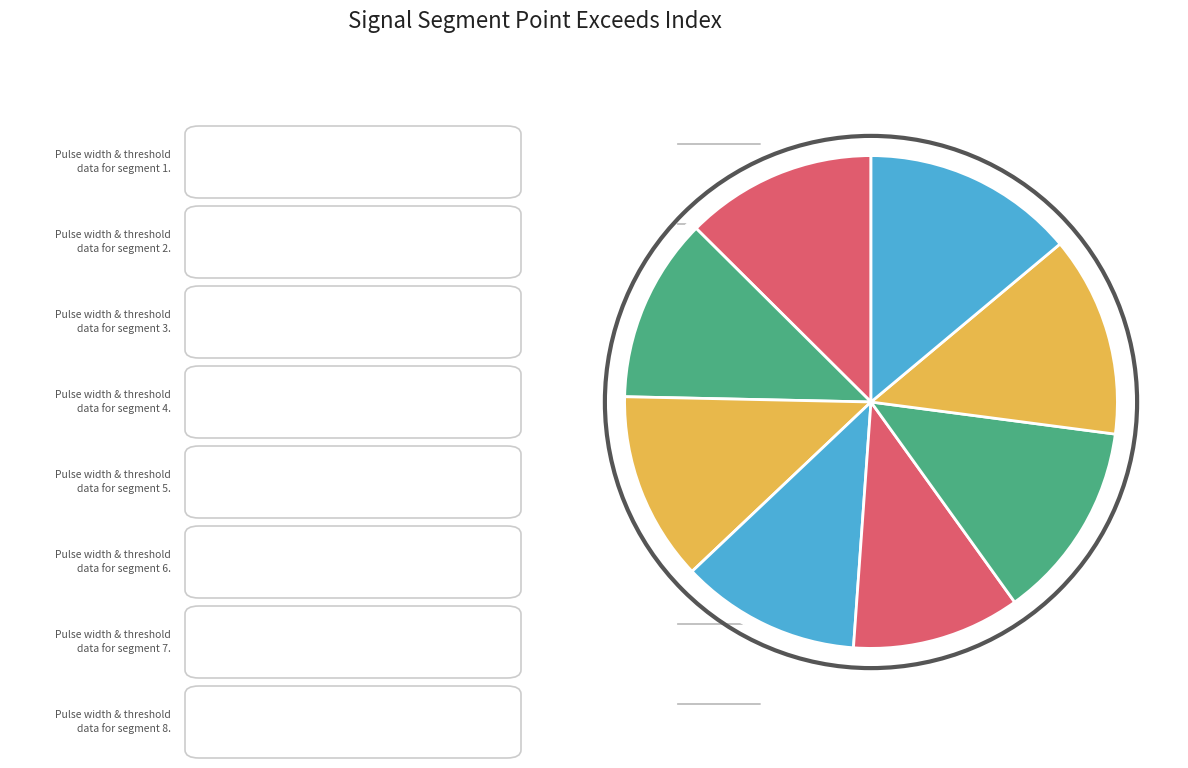

Does signal segment 6 account for over 50% of the chart?

No